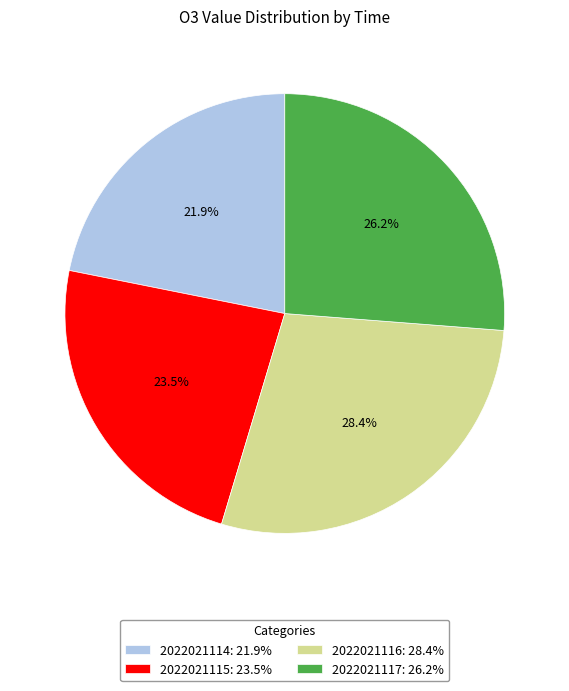

Rank the categories by value from highest to lowest.

2022021116, 2022021117, 2022021115, 2022021114